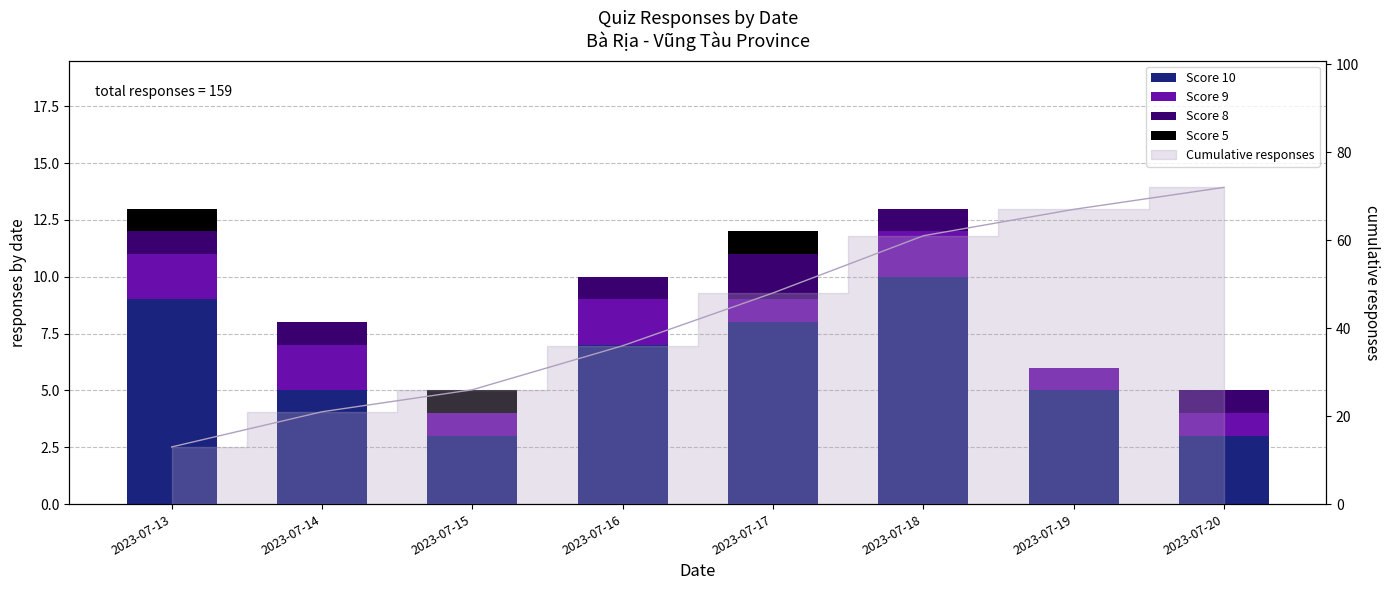

At which category does the chart reach its peak across all series?

2023-07-18